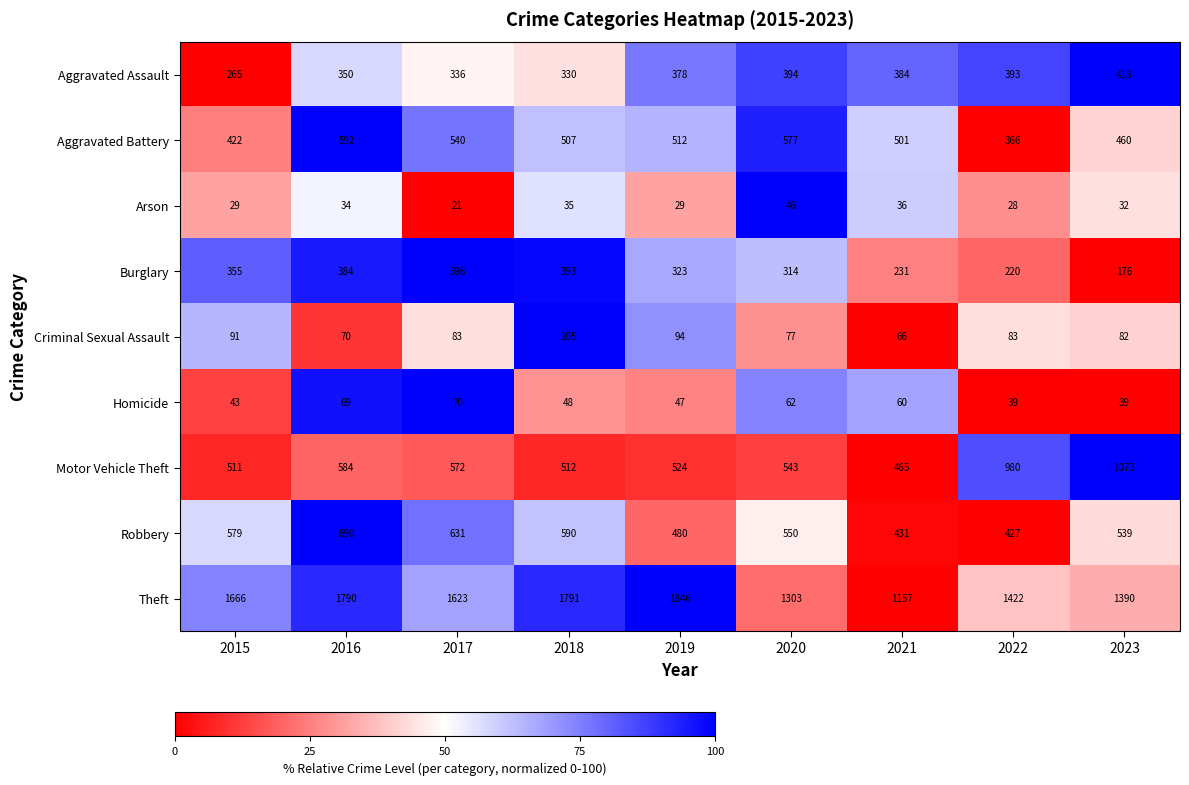

What is the average value of the Aggravated Assault series?

360